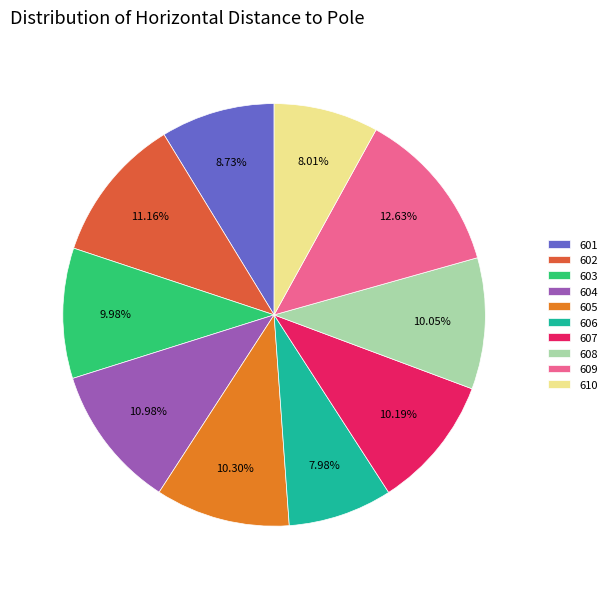

Is there a majority slice in this chart?

No